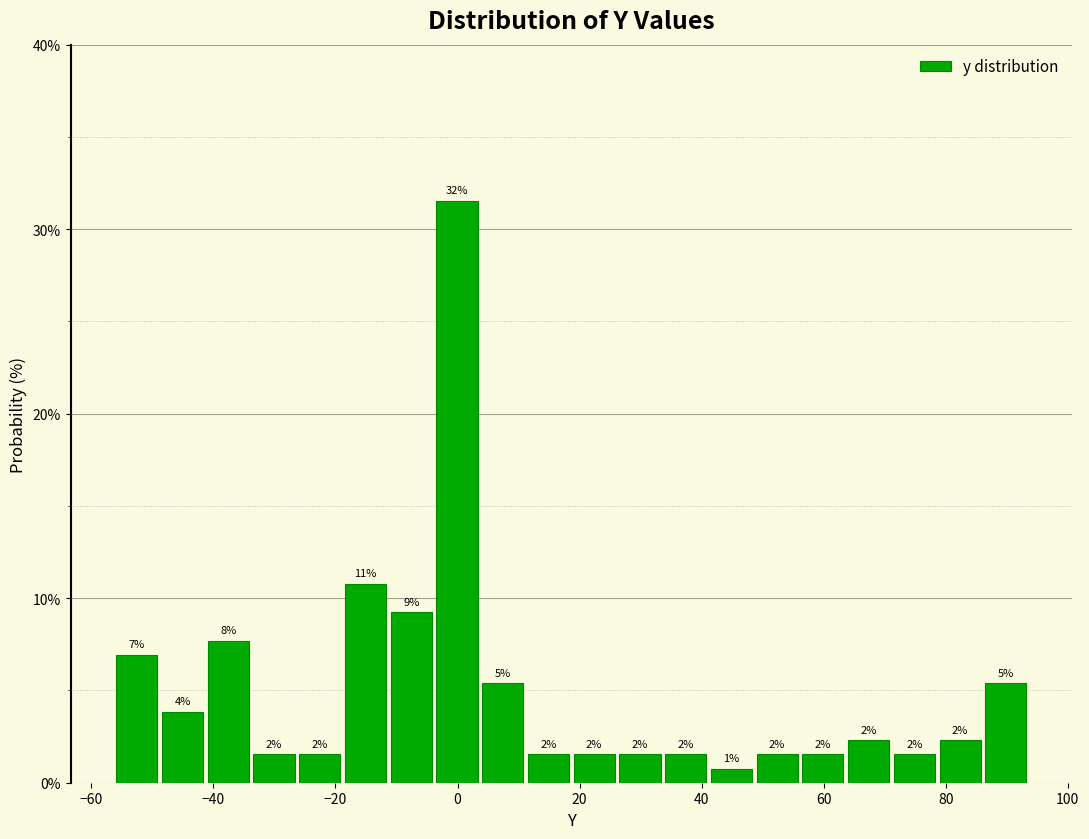

Around what value on the x-axis is the tallest bar? Give the approximate position of its centre, as read against the axis.

0